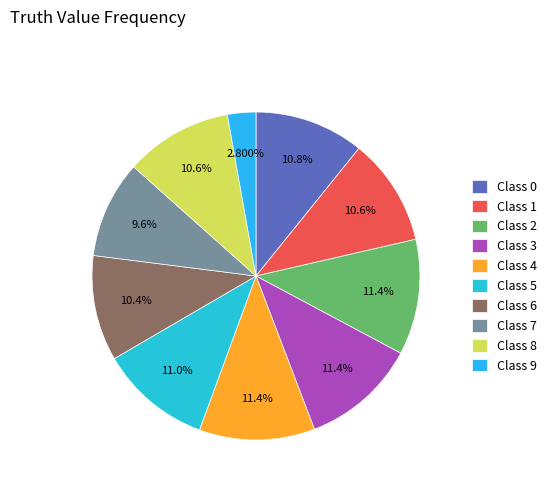

How many slices are in this pie chart?

10